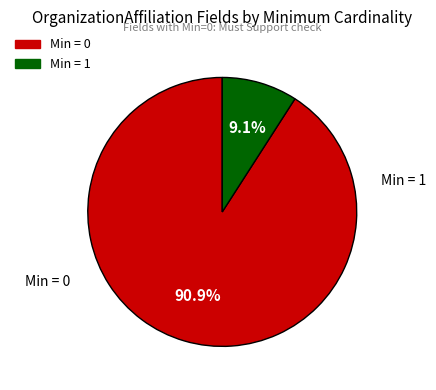

Is there any slice that represents more than half of the pie?

Yes